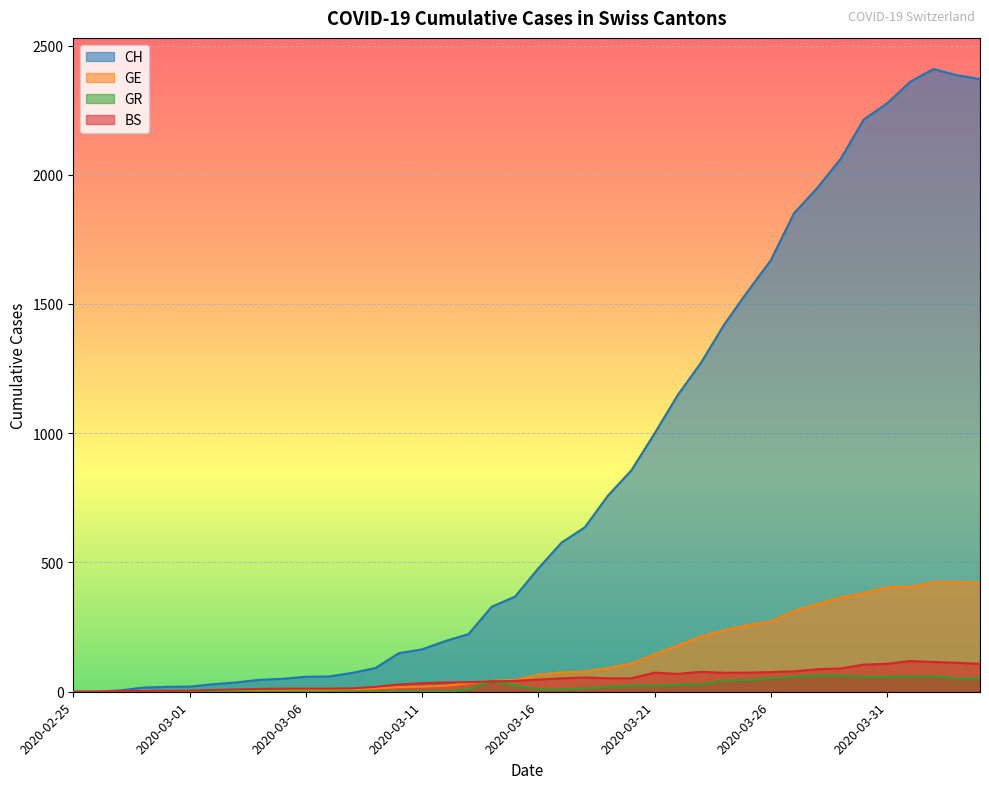

Rank the series at 2020-03-16 from lowest to highest value.

GR, BS, GE, CH